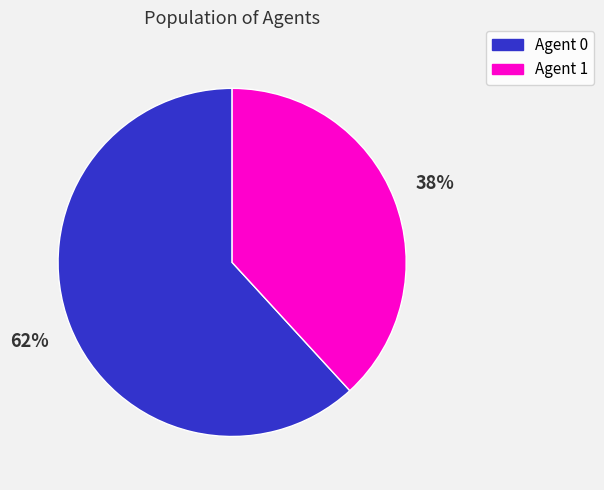

Is there any slice that represents more than half of the pie?

Yes